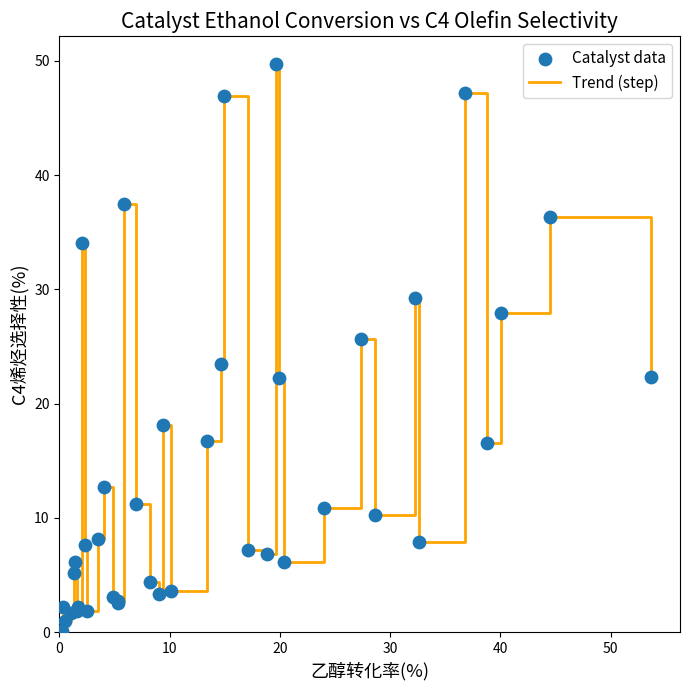

What is the difference between the maximum and minimum values?

49.6